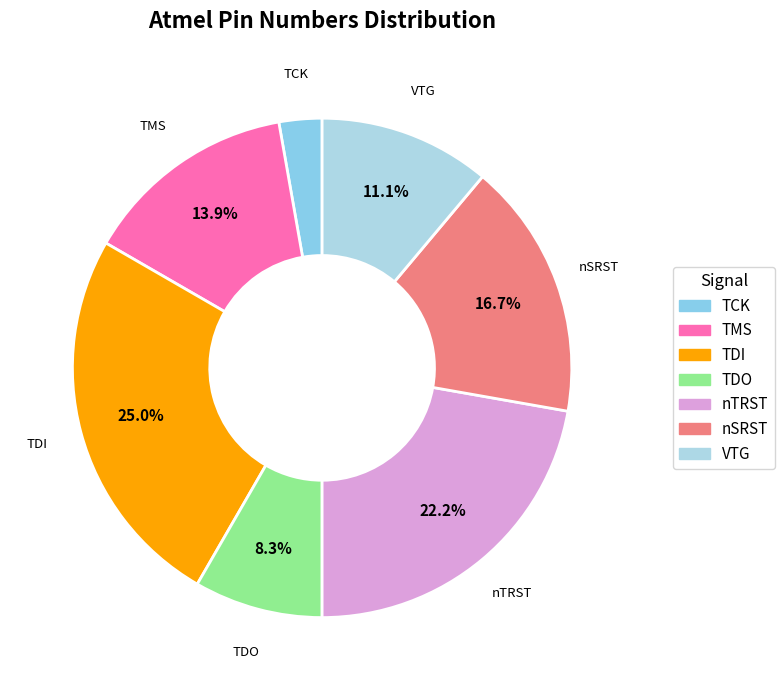

Is TDI the majority of the pie?

No